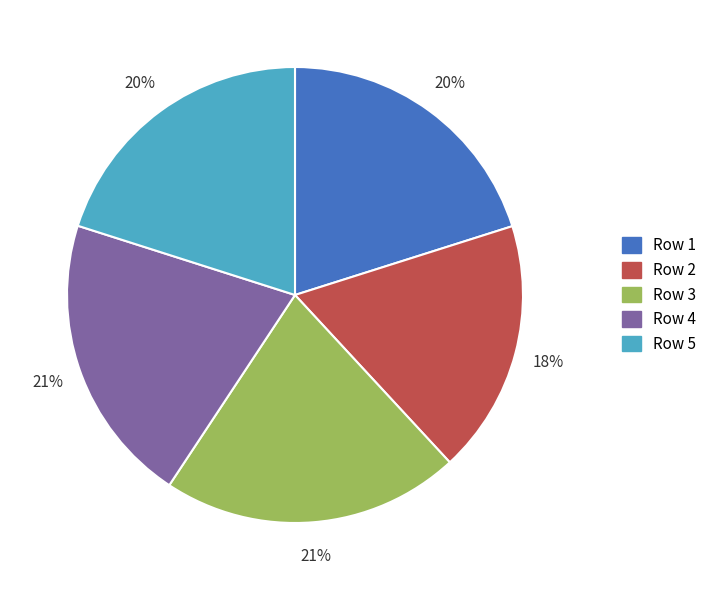

To the nearest percent, what is the average slice percentage?

20%